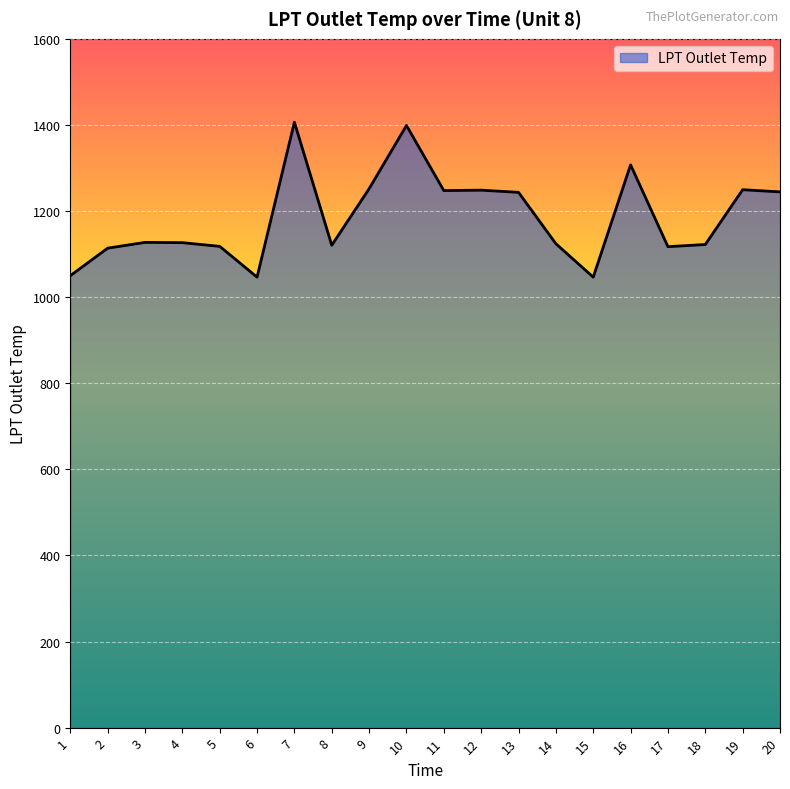

What is the maximum value shown in the chart?

1406.4